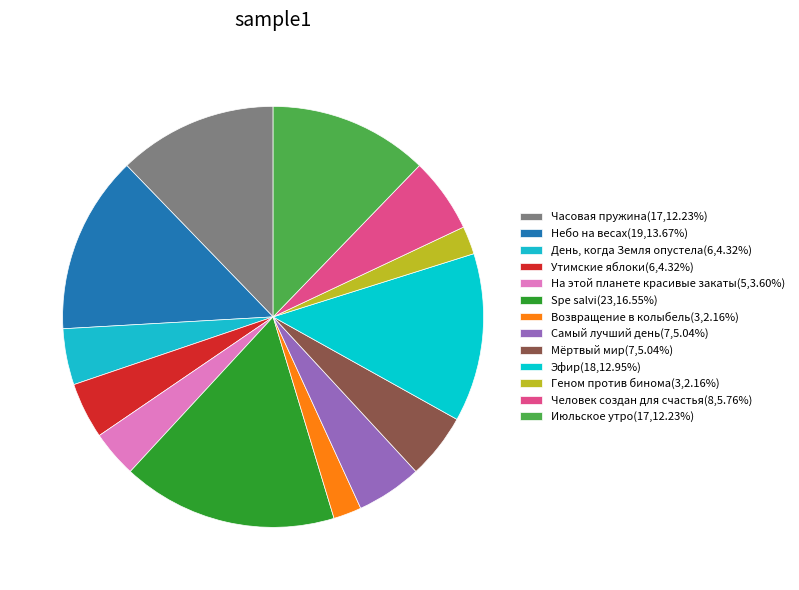

Count the number of slices in the pie.

13